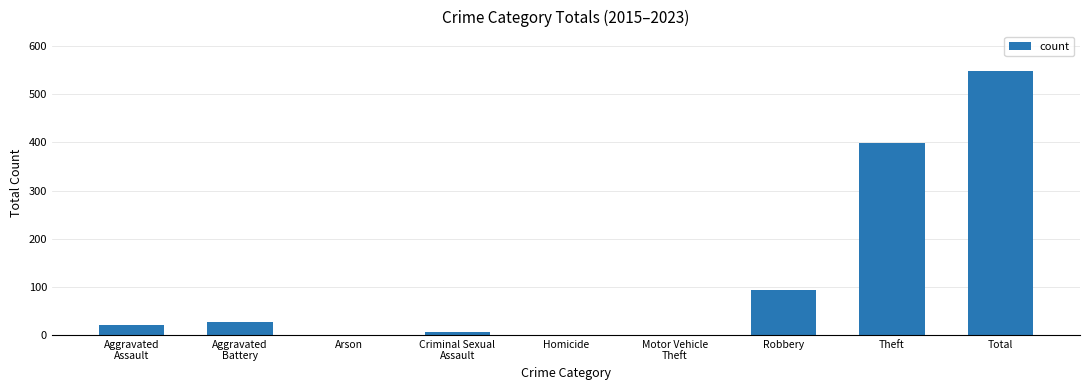

True or false: the data shows 548 at Total.

True